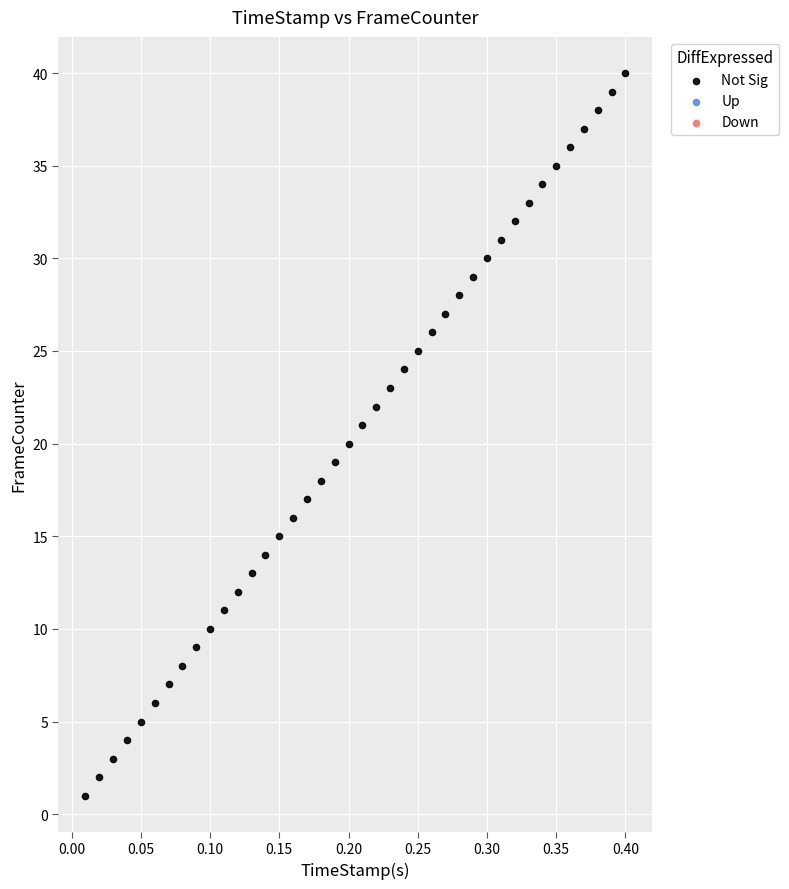

What is the range of Y values (max minus min)?

39